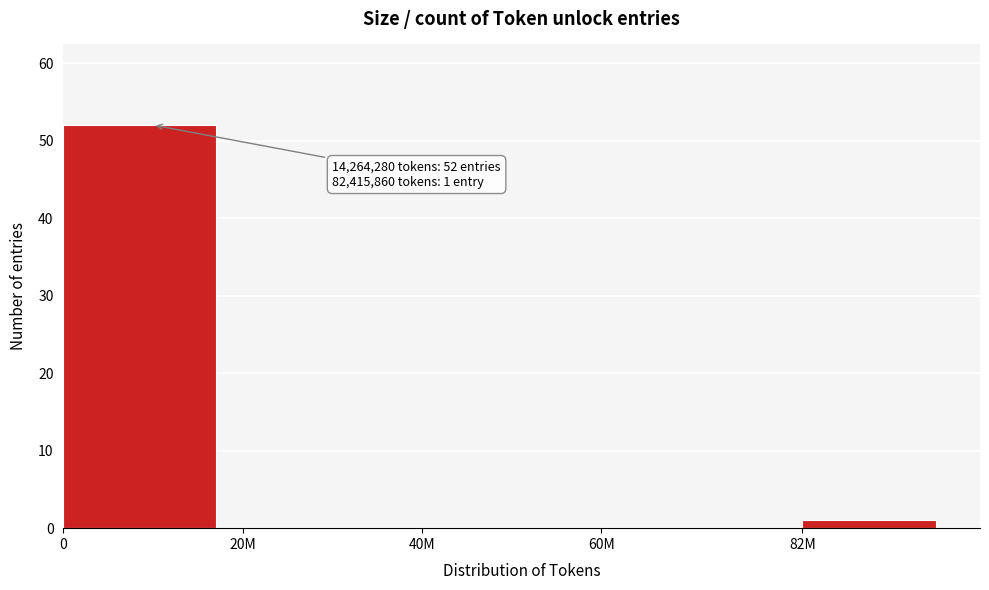

Reading right to left, extract all data points from this chart.

82M=1	60M=0	40M=0	20M=0	0=52